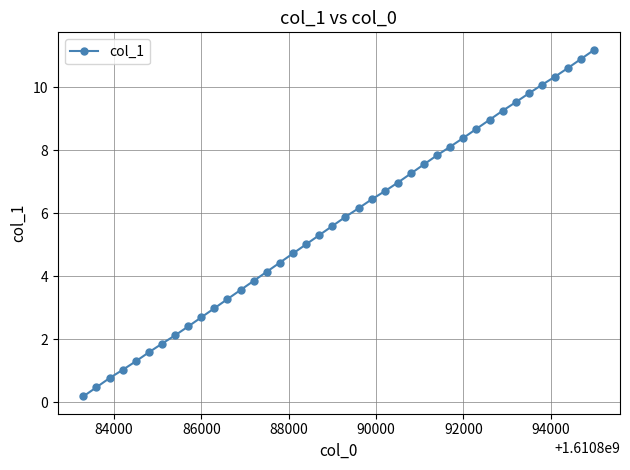

What is the greatest value displayed?

11.2